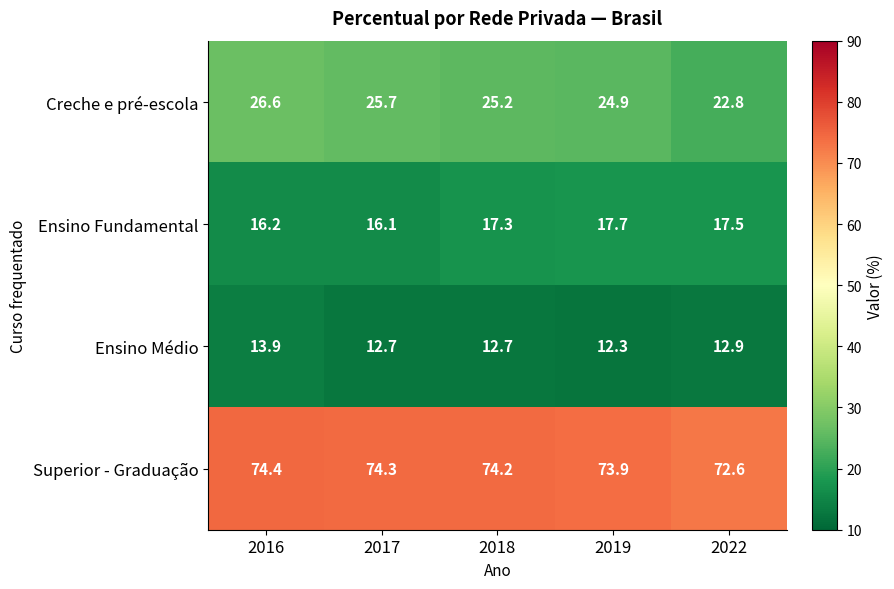

Which series has the largest total across all categories?

Superior - Graduação